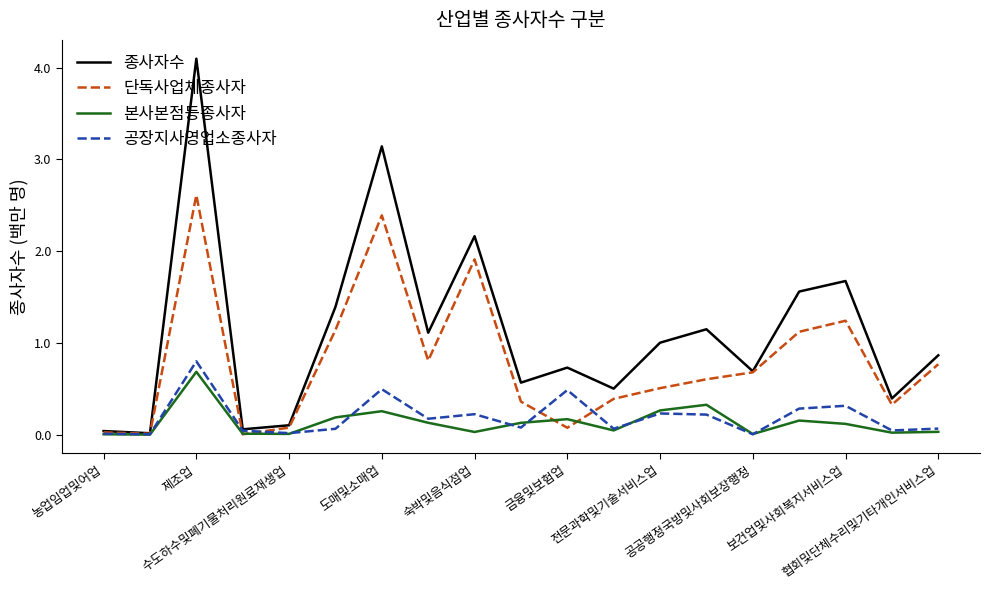

What is the highest value of the 단독사업체종사자 series?

2.6